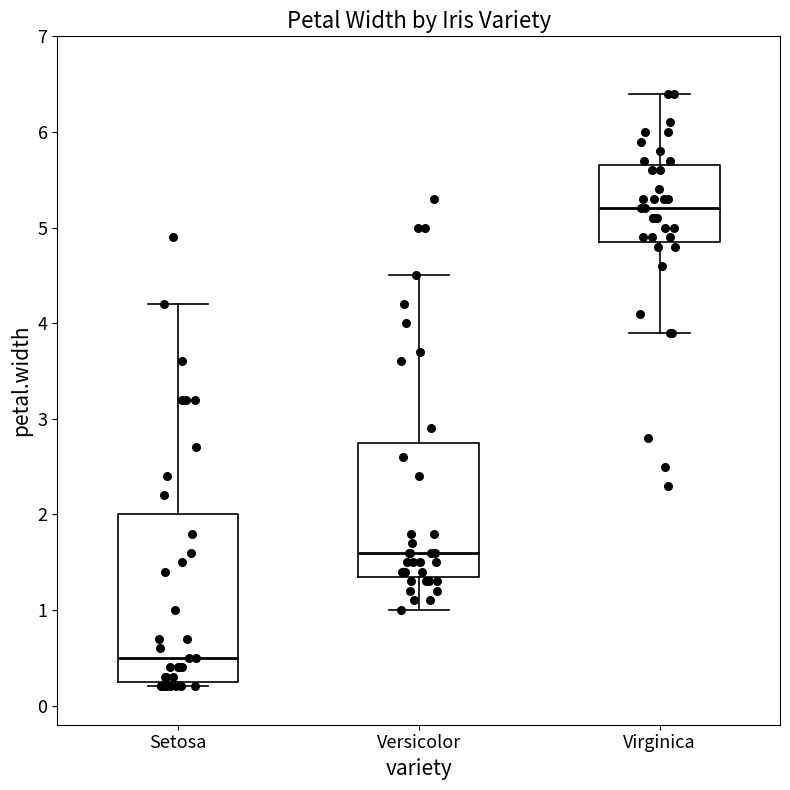

Which box's median line is the highest?

Virginica